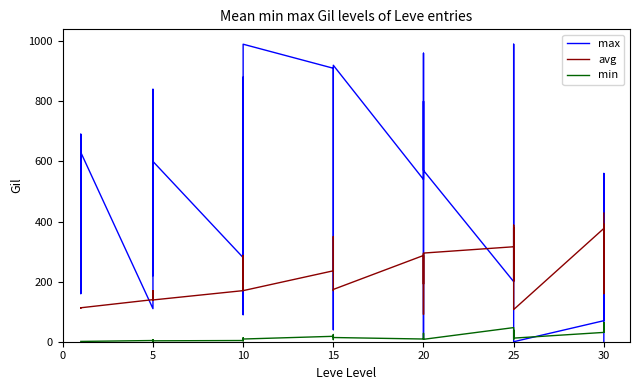

How many values in max are above zero?

38